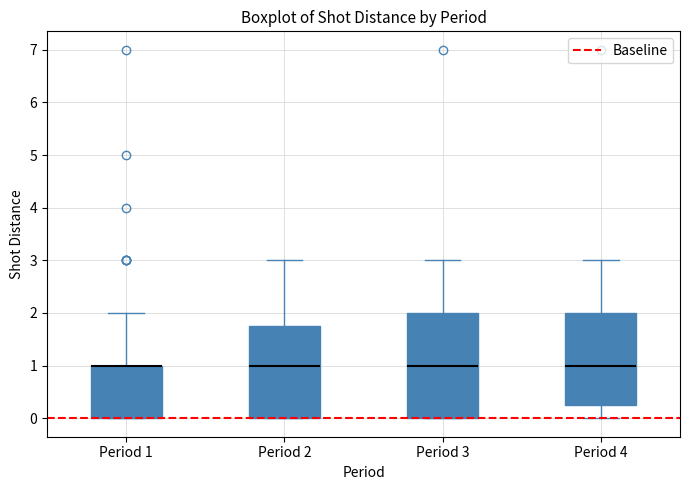

Comparing the boxes themselves (not the whiskers), which one is the tallest?

Period 3